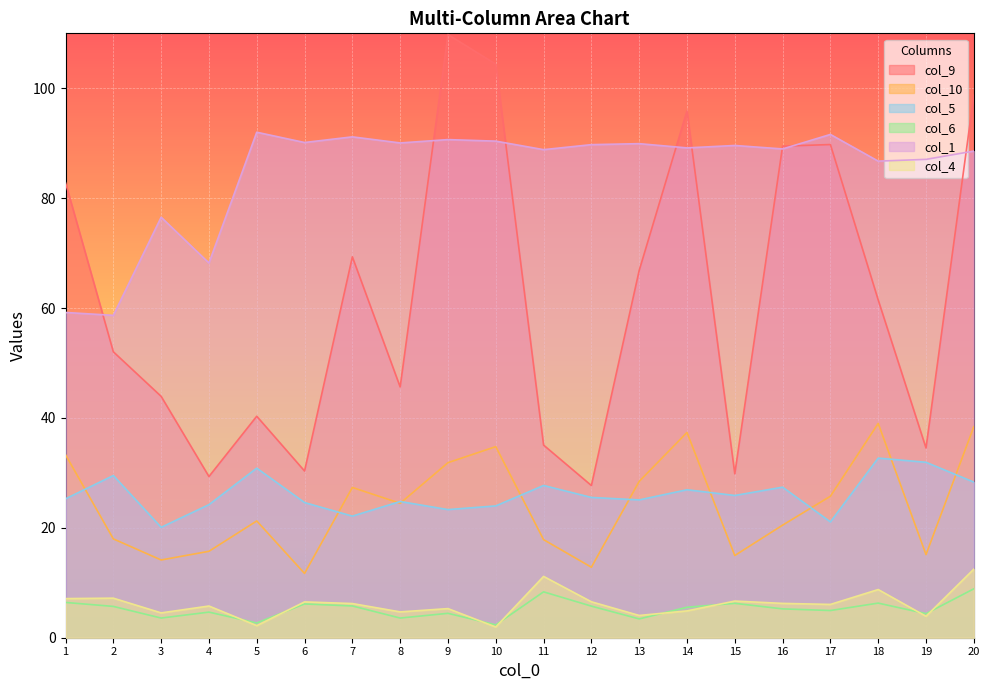

At which label does col_1 reach its peak?

5